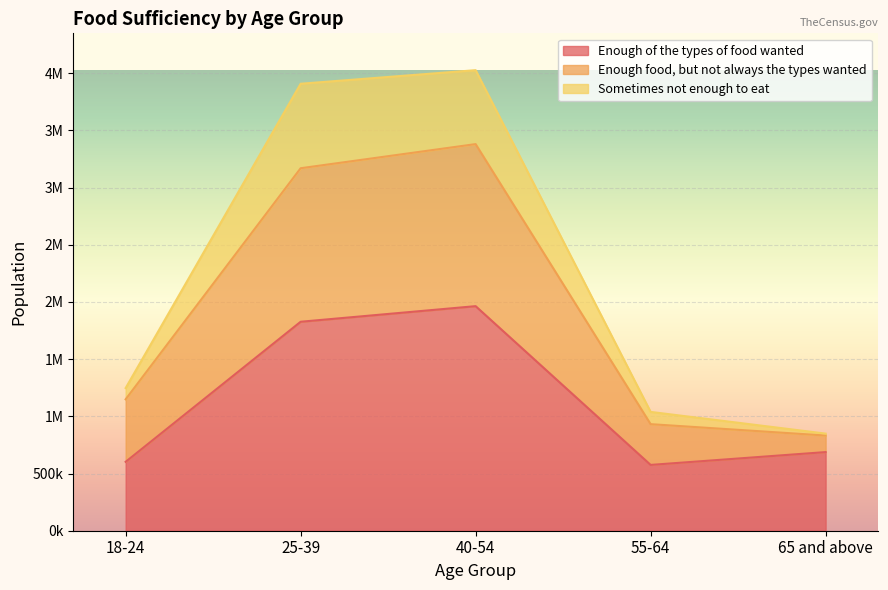

Does the chart display data point markers on the line(s)?

No